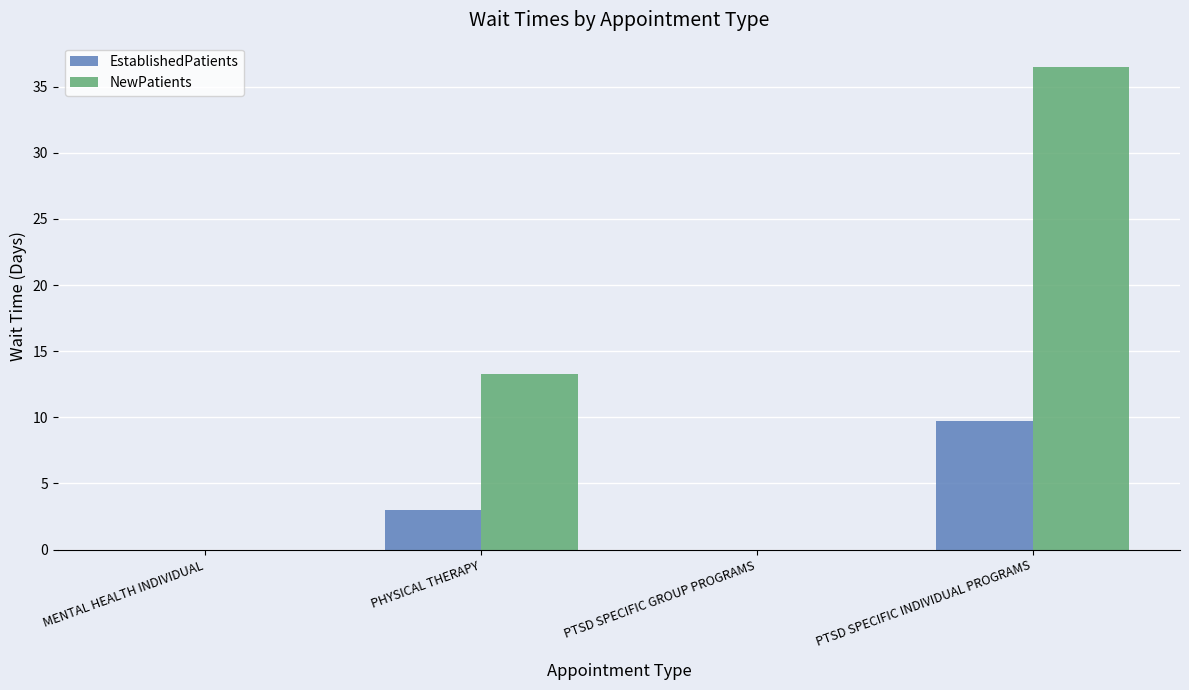

Which series has the largest total across all categories?

NewPatients